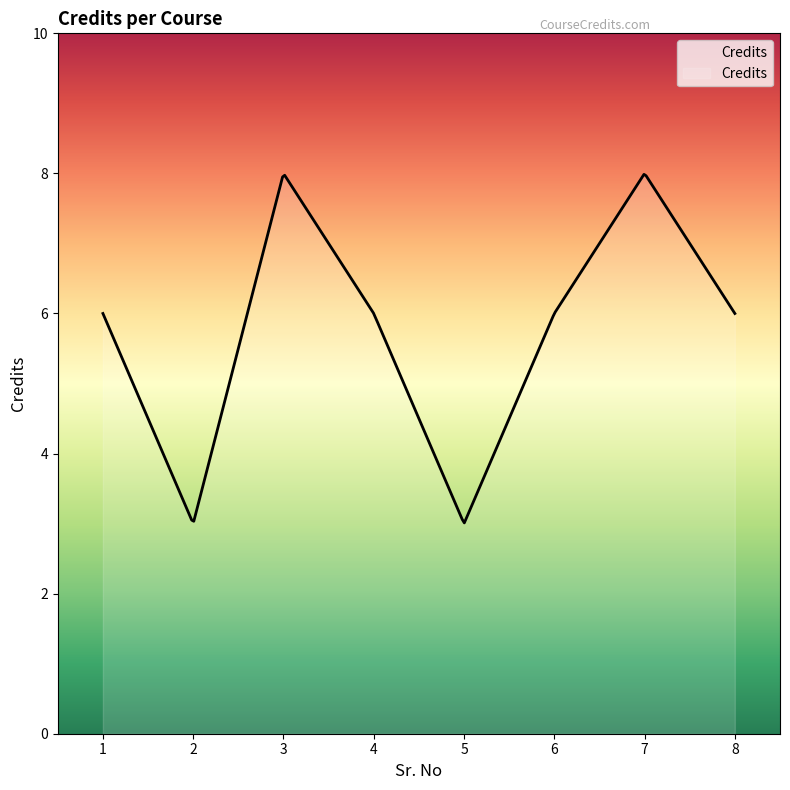

Count the number of data series in this chart.

1